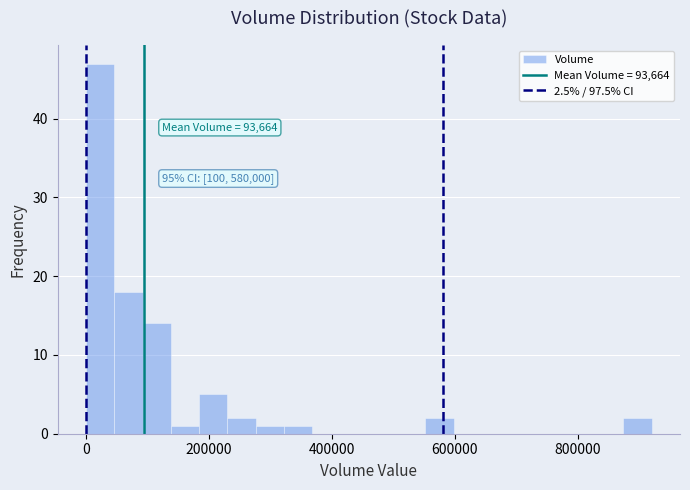

Around what value on the x-axis is the tallest bar? Give the approximate position of its centre, as read against the axis.

20000